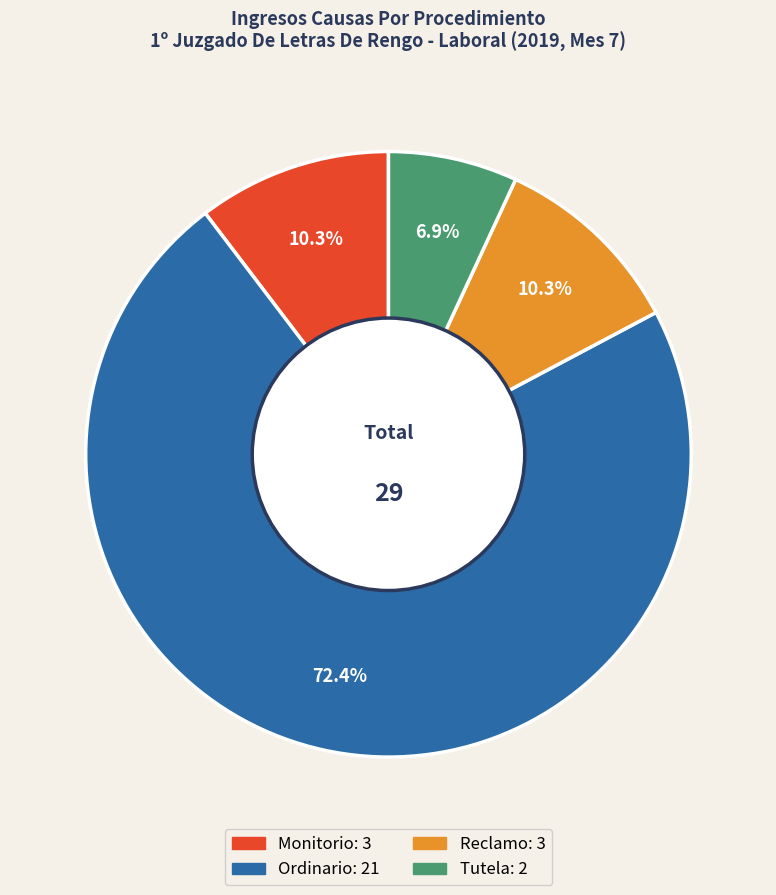

True or false: Ordinario accounts for 60% of the total.

False